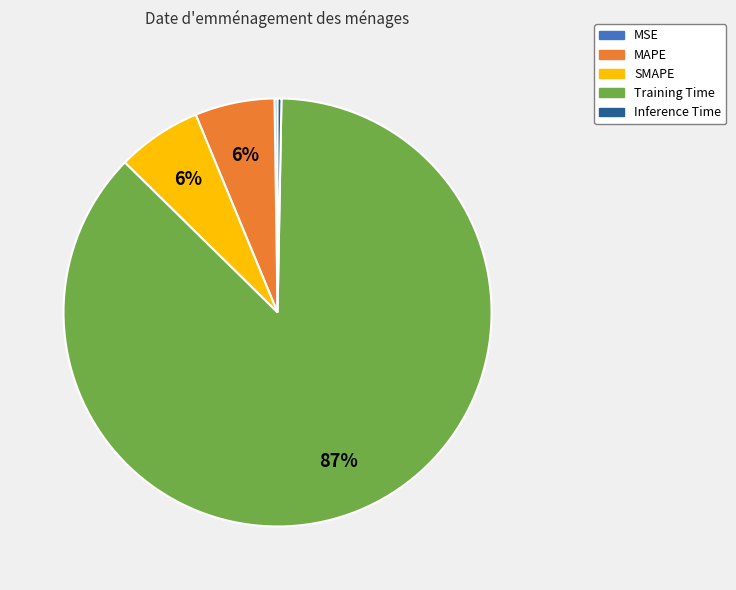

The MAPE slice represents 6% of the pie. True or false?

True